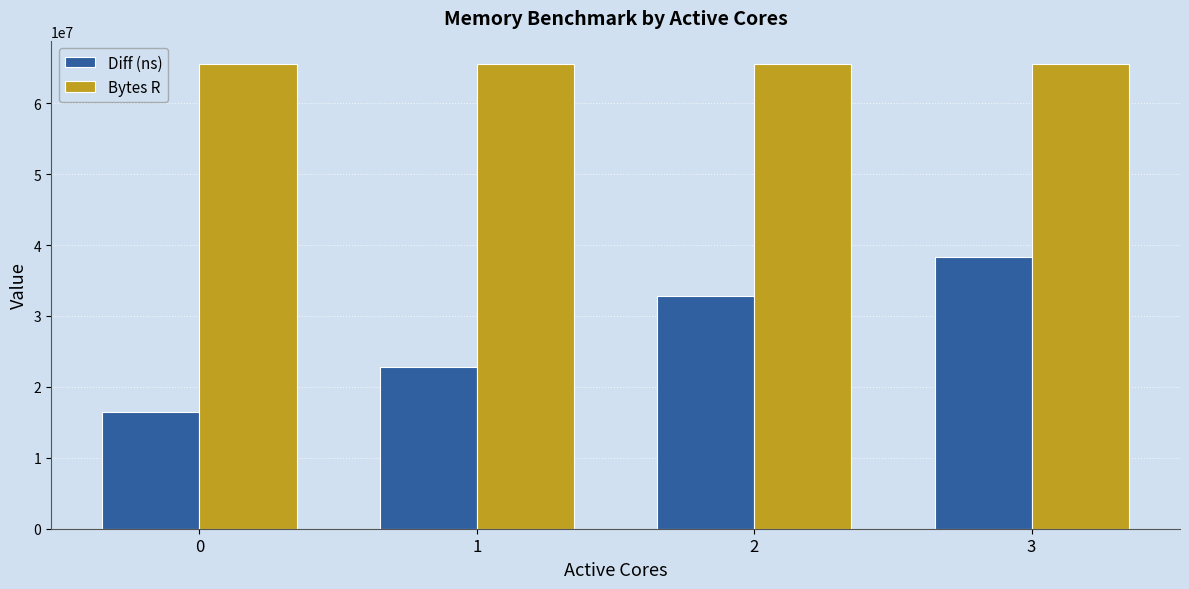

How many bars are there in total?

8